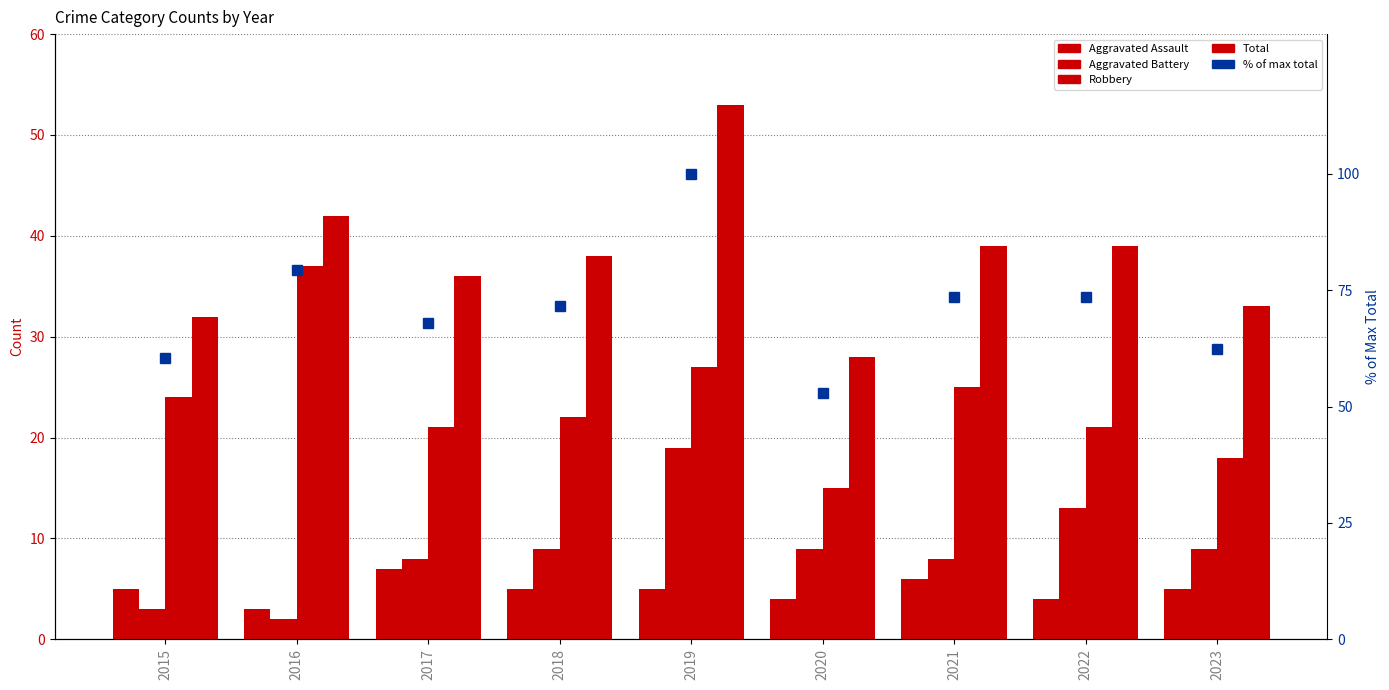

Reading left to right, what are all the values shown in this chart?

Aggravated Assault: 2015=5.0	2016=3.0	2017=7.0	2018=5.0	2019=5.0	2020=4.0	2021=6.0	2022=4.0	2023=5.0
Aggravated Battery: 2015=3.0	2016=2.0	2017=8.0	2018=9.0	2019=19.0	2020=9.0	2021=8.0	2022=13.0	2023=9.0
Robbery: 2015=24.0	2016=37.0	2017=21.0	2018=22.0	2019=27.0	2020=15.0	2021=25.0	2022=21.0	2023=18.0
Total: 2015=32.0	2016=42.0	2017=36.0	2018=38.0	2019=53.0	2020=28.0	2021=39.0	2022=39.0	2023=33.0
% of max total: 2015=60.4	2016=79.2	2017=67.9	2018=71.7	2019=100.0	2020=52.8	2021=73.6	2022=73.6	2023=62.3